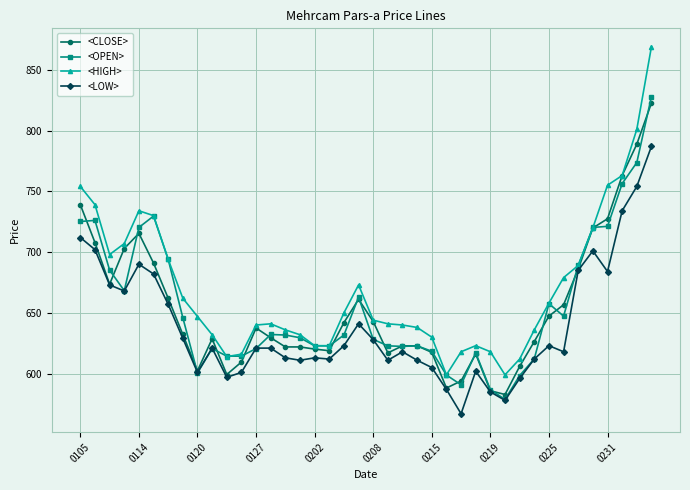

What is the value of the <LOW> point at the 17th from the left?

613.0